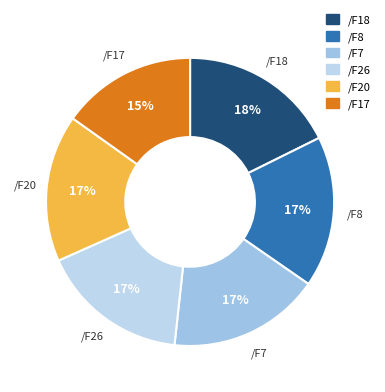

To the nearest percent, what is the difference between the largest and smallest slice percentages?

3%